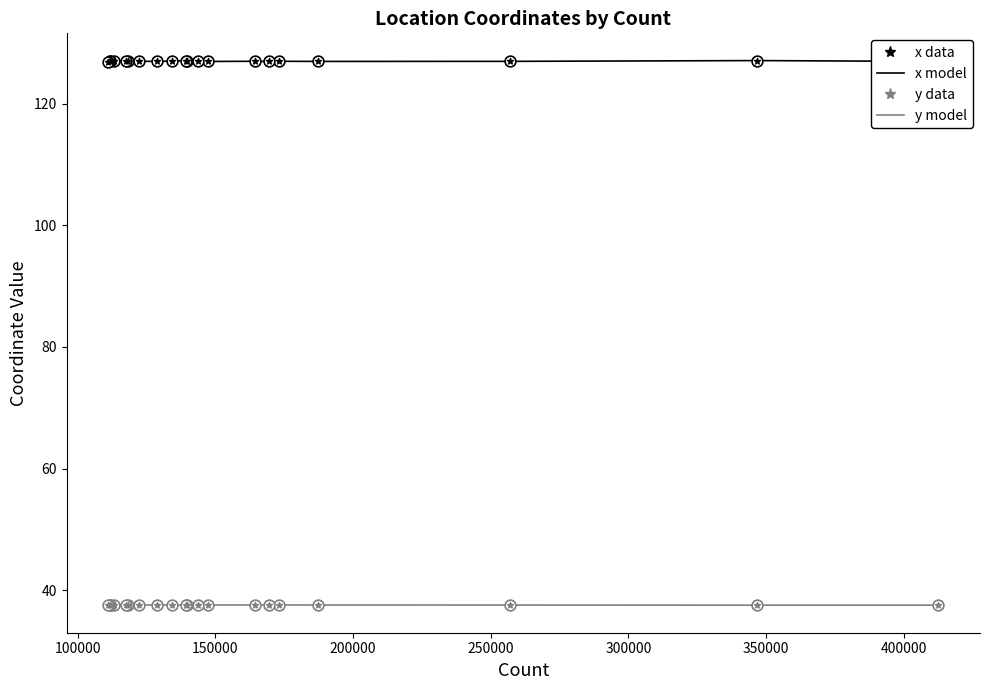

Which series has the widest spread of Y values?

x data